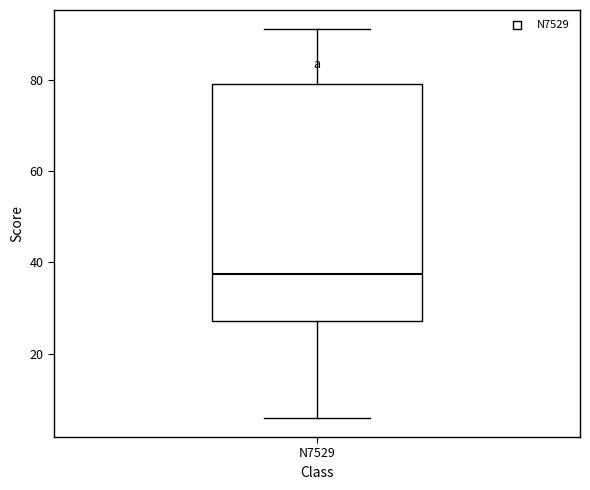

Transcribe this box plot: give where the median line is, the range the box spans, and where the two whiskers end, as read against the y-axis. The values are not printed on the chart, so give them approximately, as read against the axis.

median 38, box 28 to 80, whiskers 6 to 92